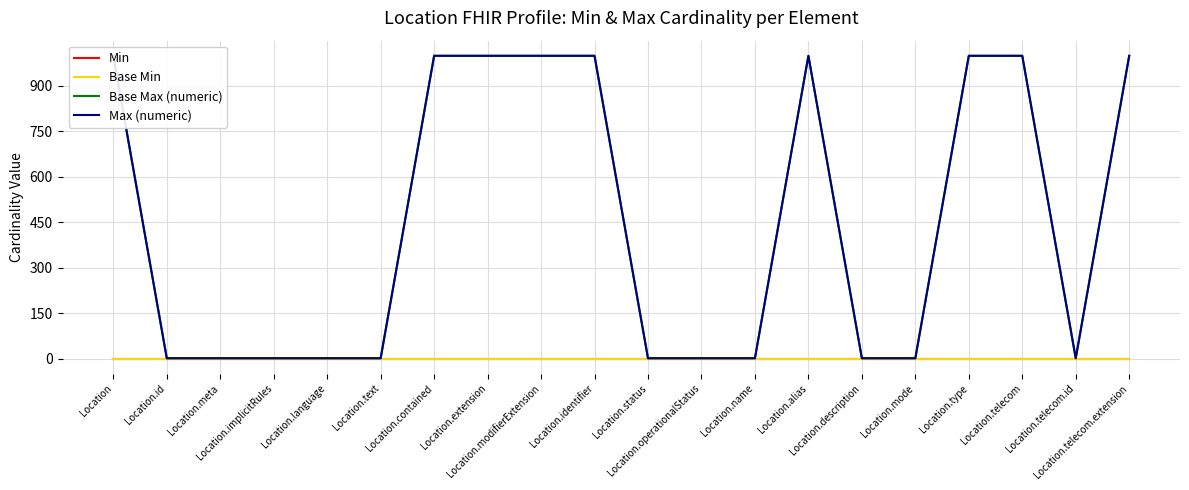

True or false: Min and Base Min cross at least once.

False